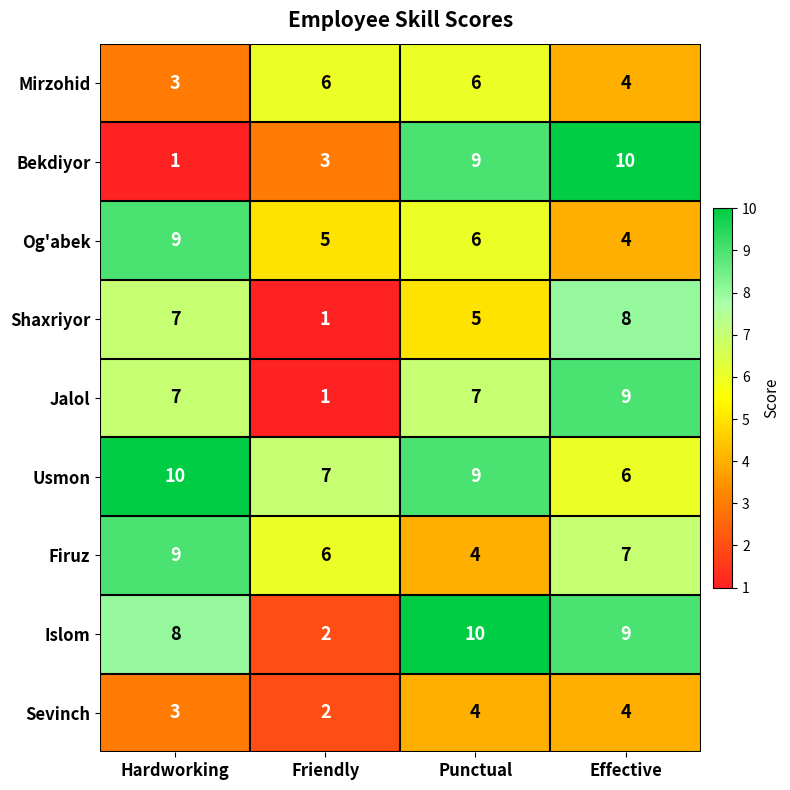

Count the number of categories in the chart.

4